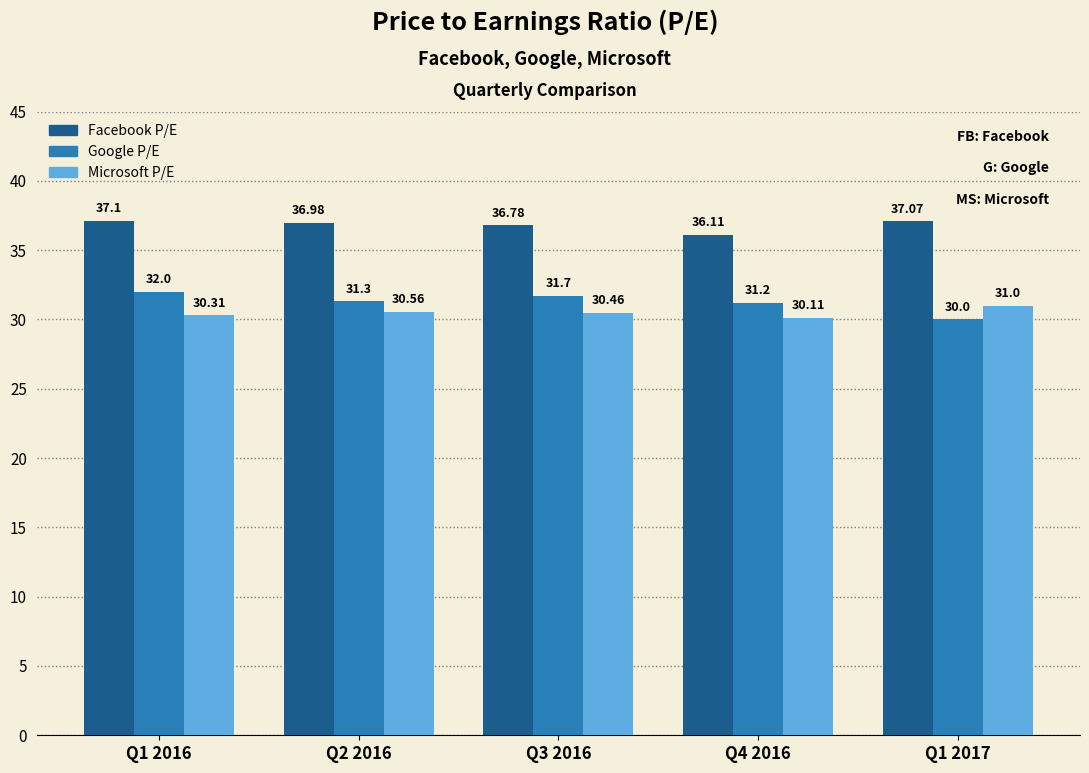

At how many categories does at least one series exceed 31?

5